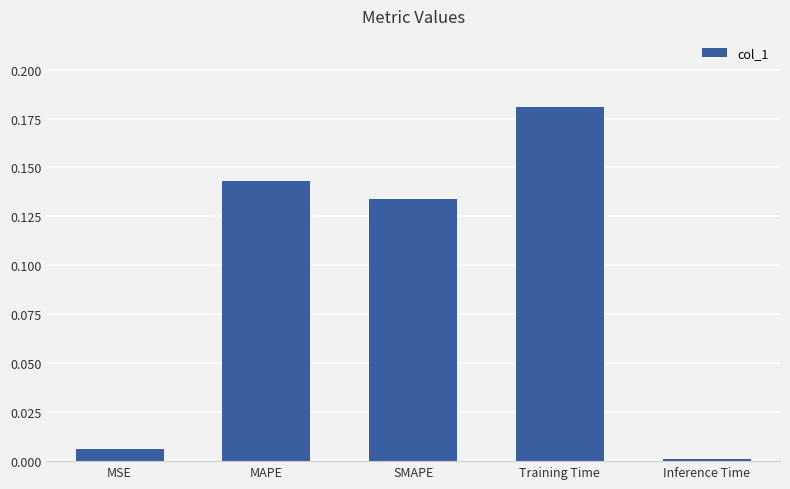

What is the sum of the values at Training Time and MAPE?

0.3